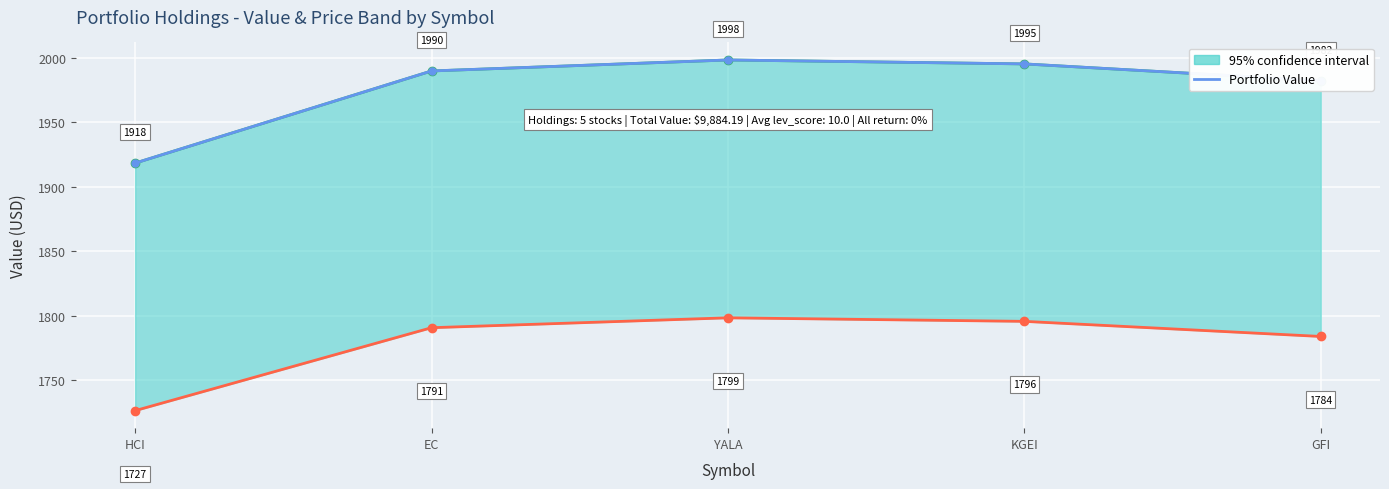

Which has a higher value, YALA or HCI?

YALA